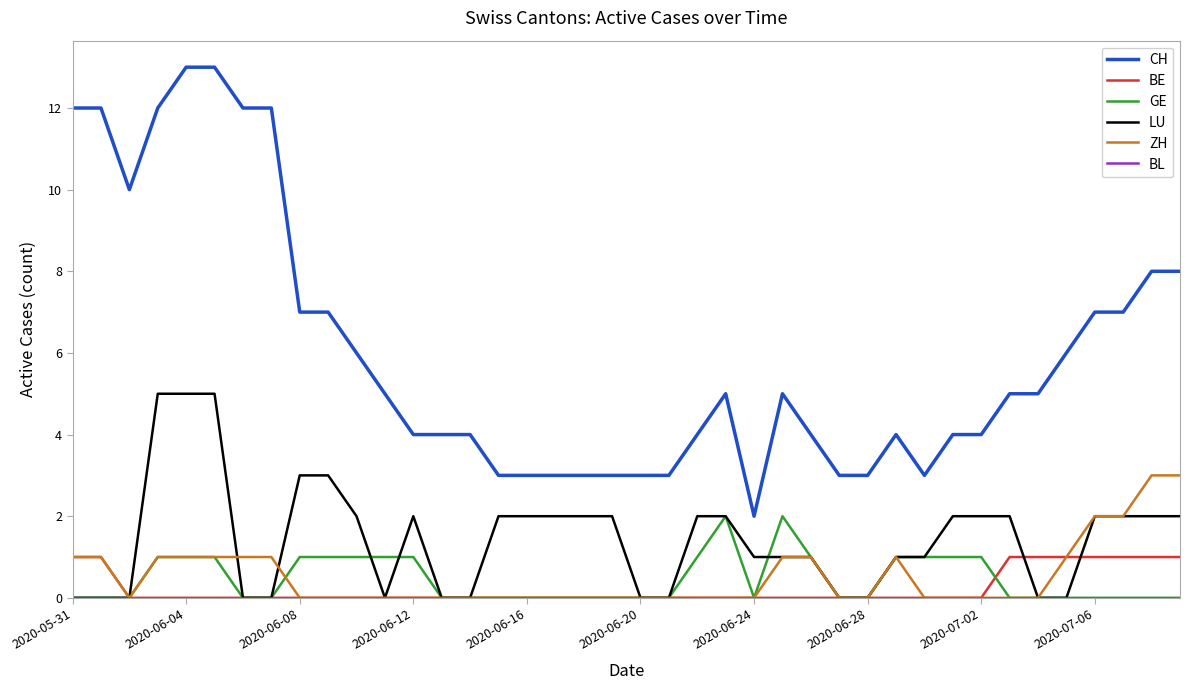

Count the LU values in the range 0 to 2.

35